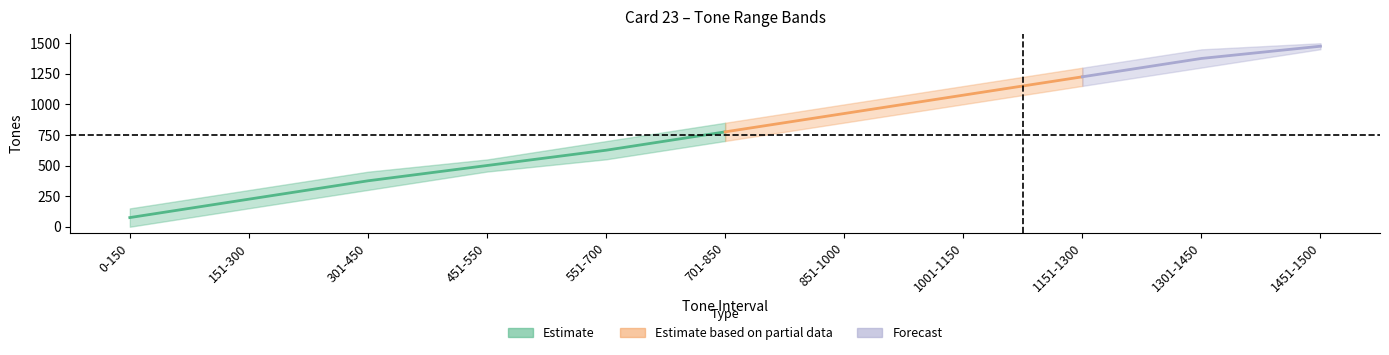

What is the total value across all series at 0-150?

150